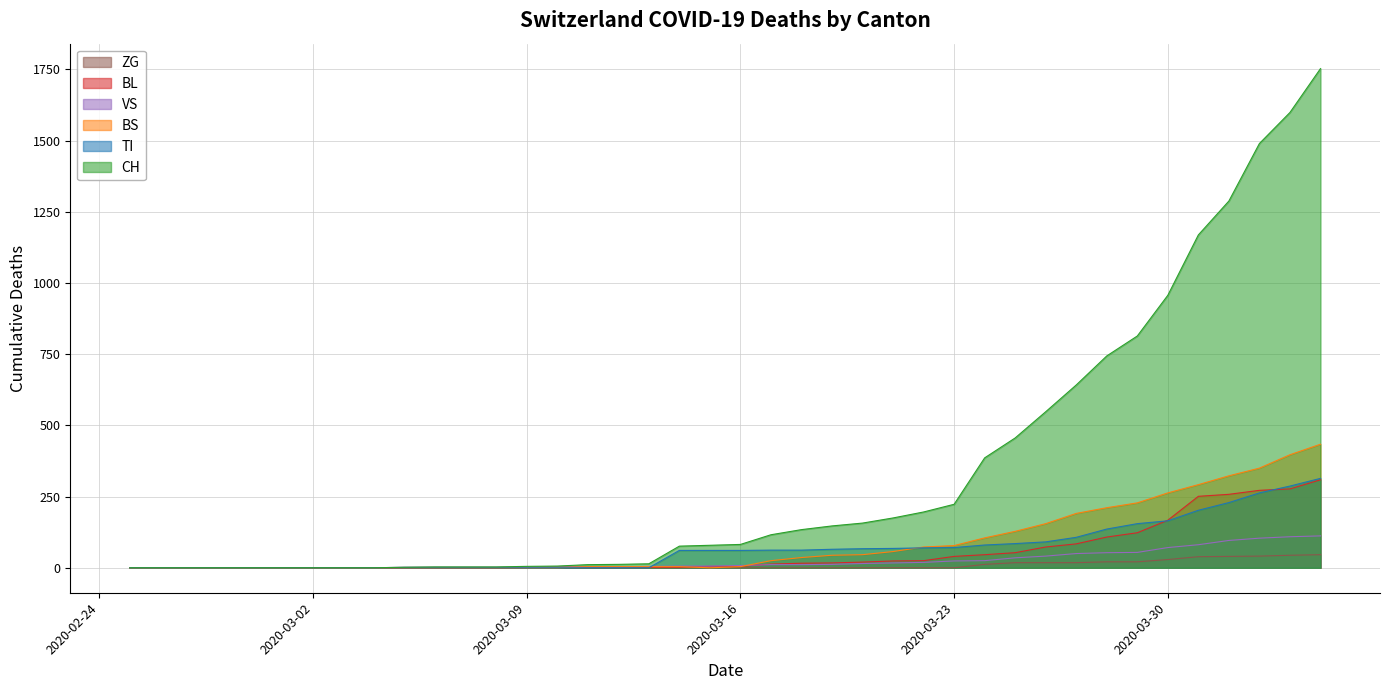

What are all the series names shown in the legend?

ZG, BL, VS, BS, TI, CH